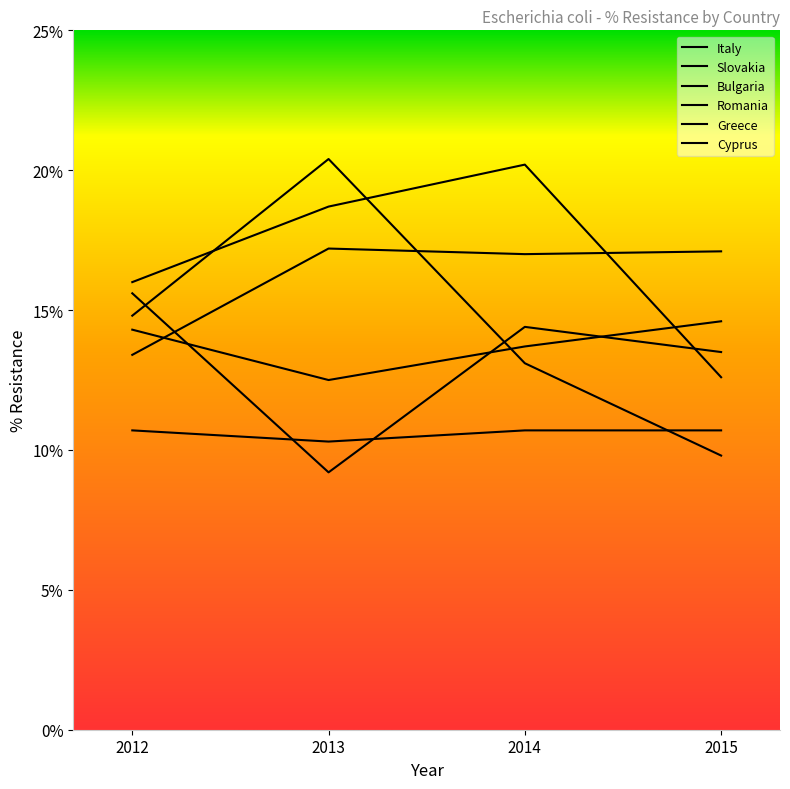

At which category is the sum across all series the highest?

2014